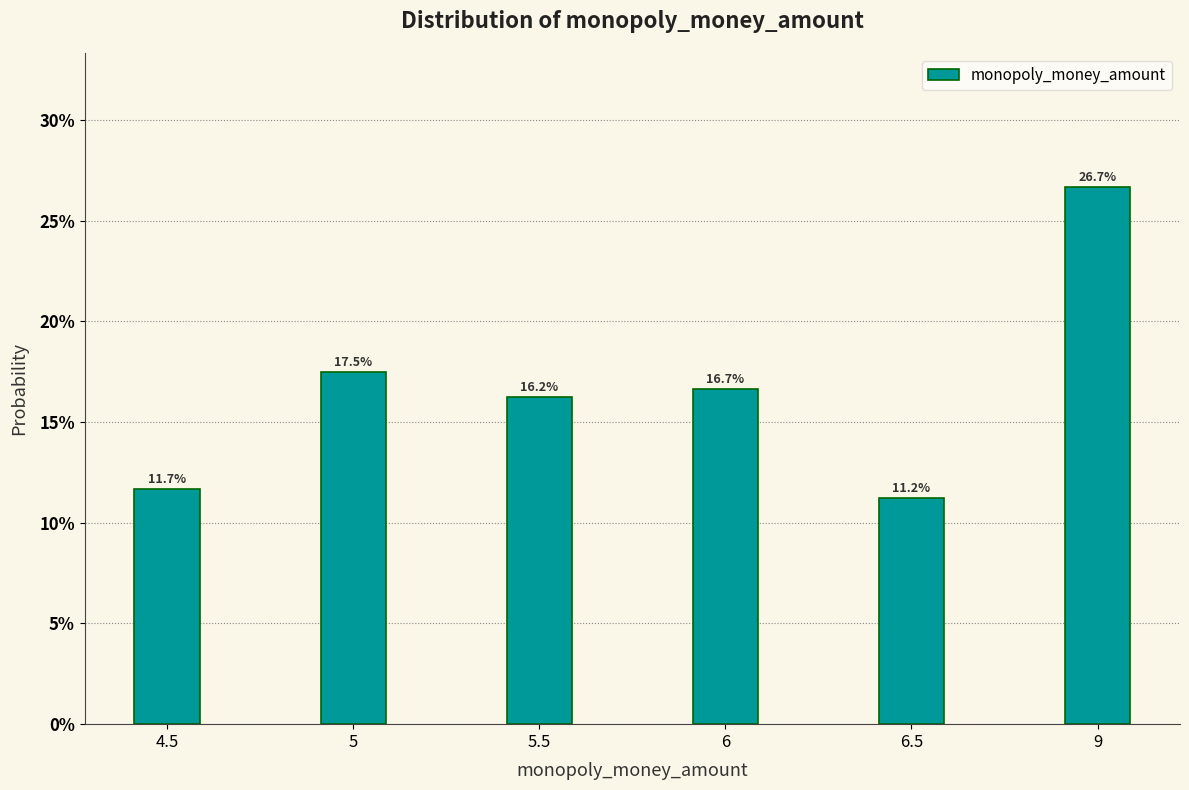

What is the label of the 1st bar from the right?

9